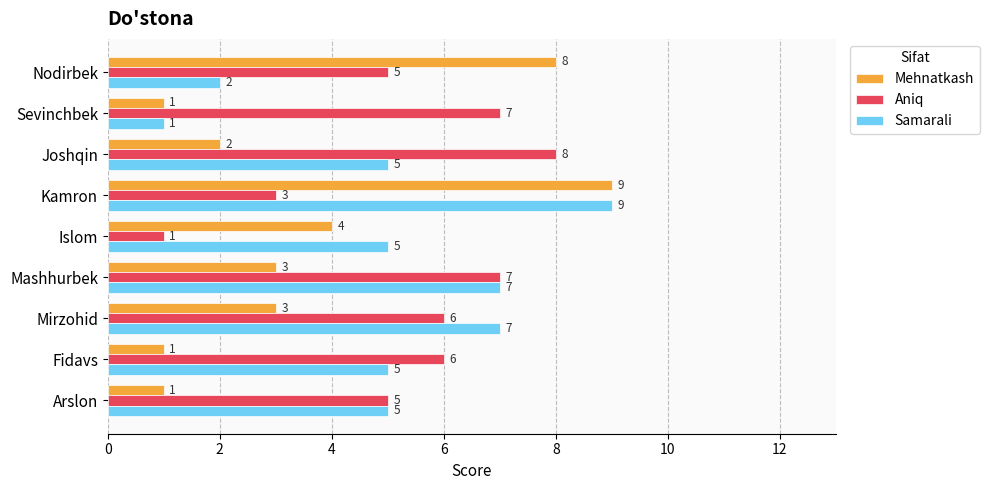

What is the sum of all Aniq values?

48